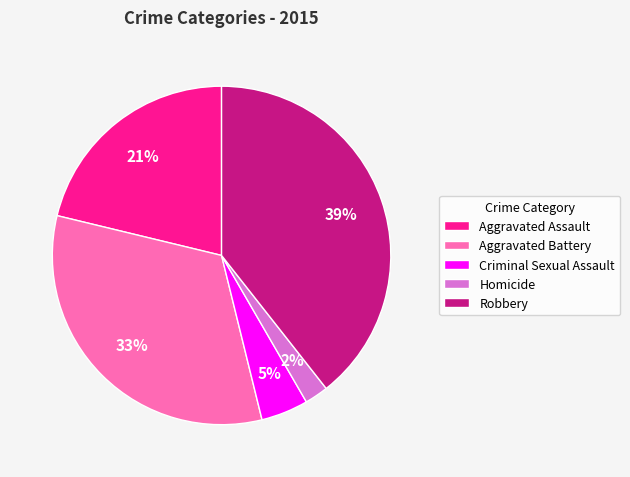

To the nearest percent, what is the difference between the largest and smallest slice percentages?

37%